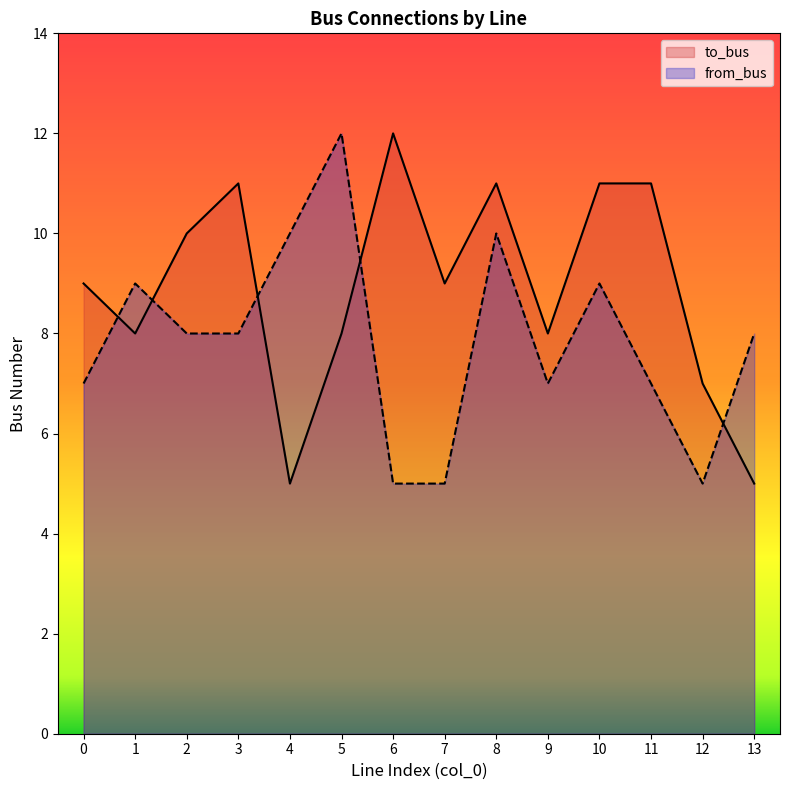

Between 1 and 4, which is larger?

1